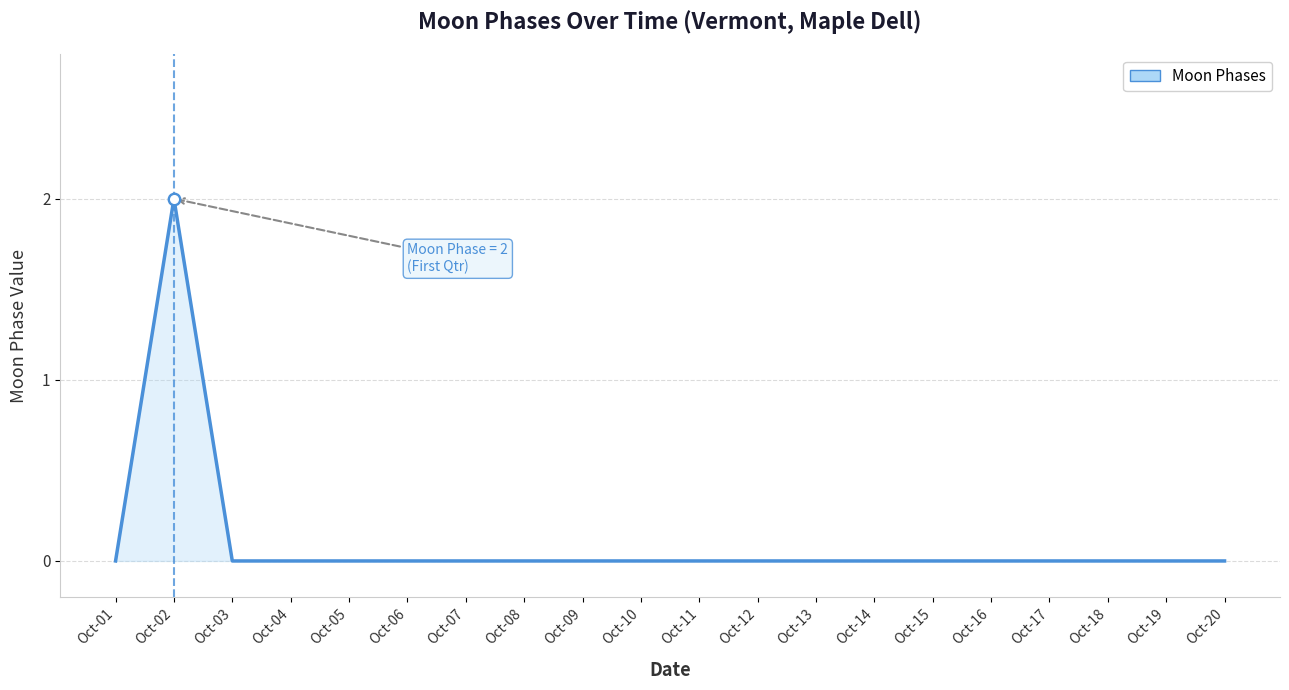

The chart shows a value of 0 at Oct-20. True or false?

True